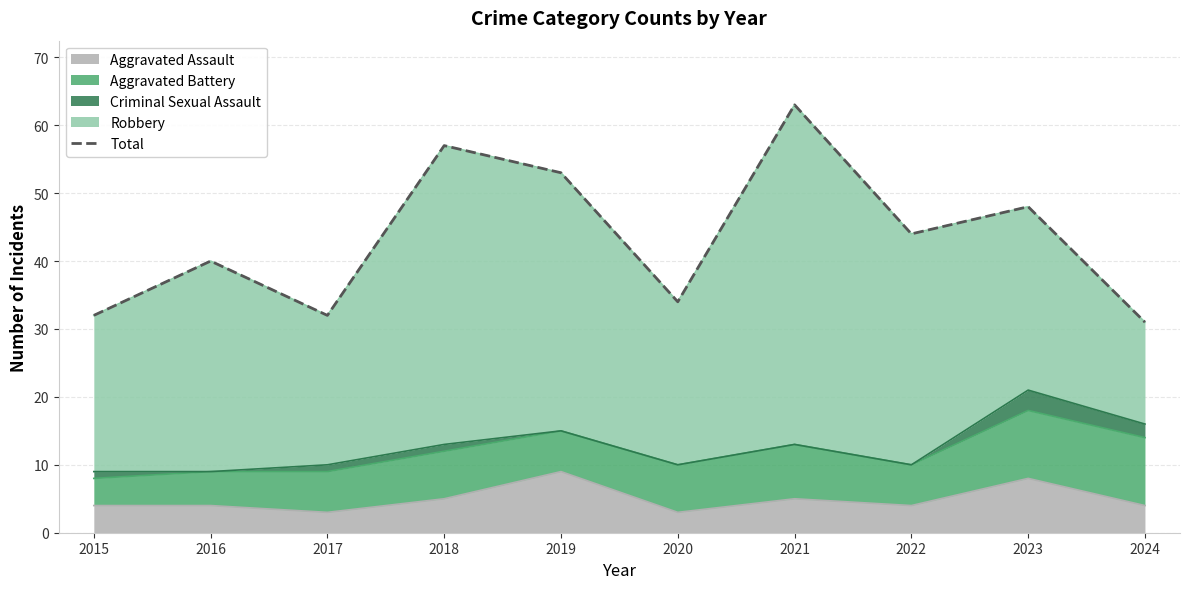

At which label does the data first exceed 44?

2018